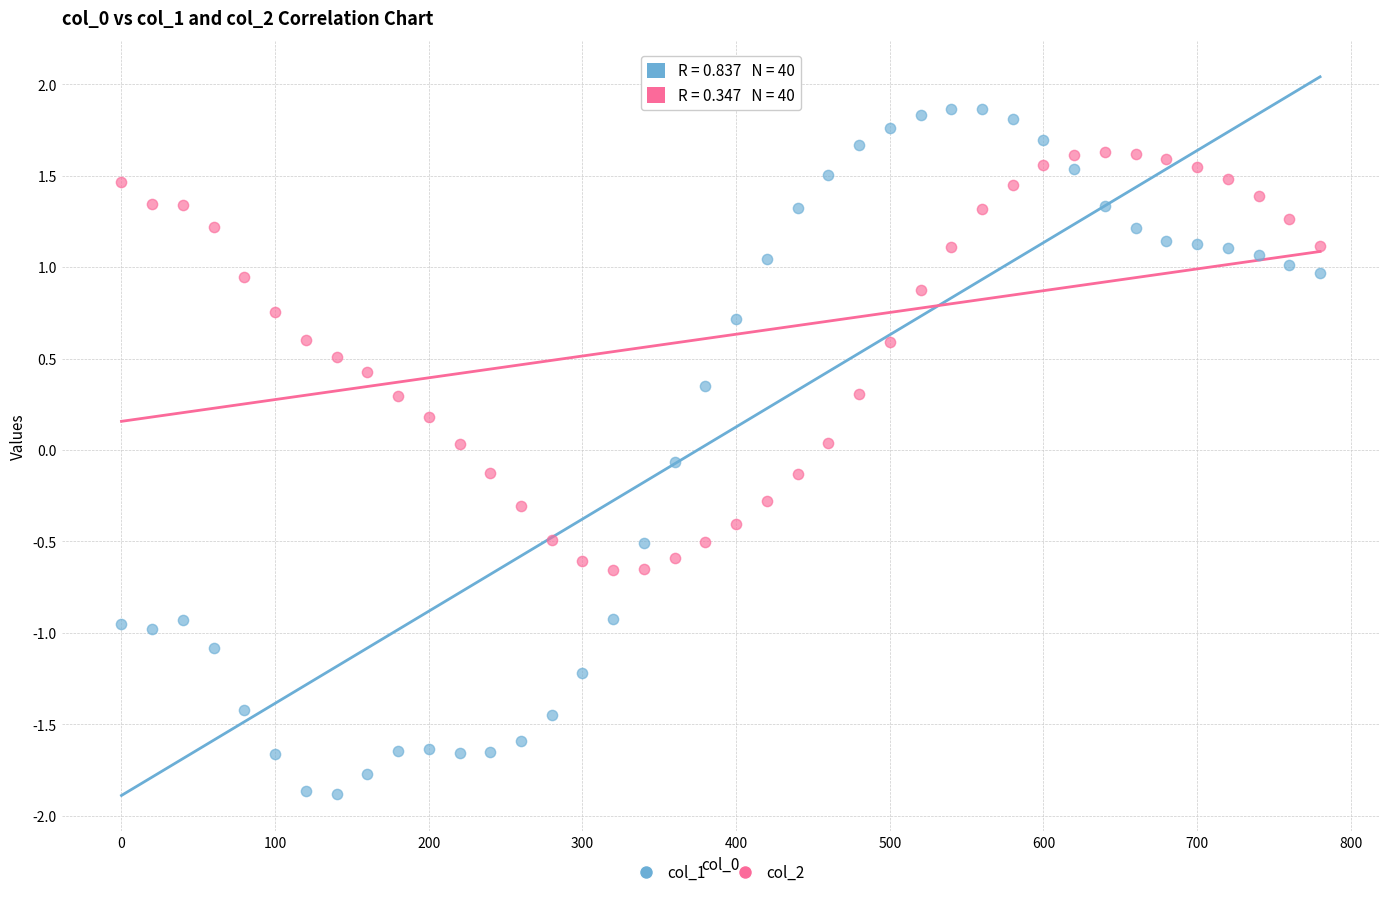

Across all data points, what is the range of Y values (max minus min)?

3.7